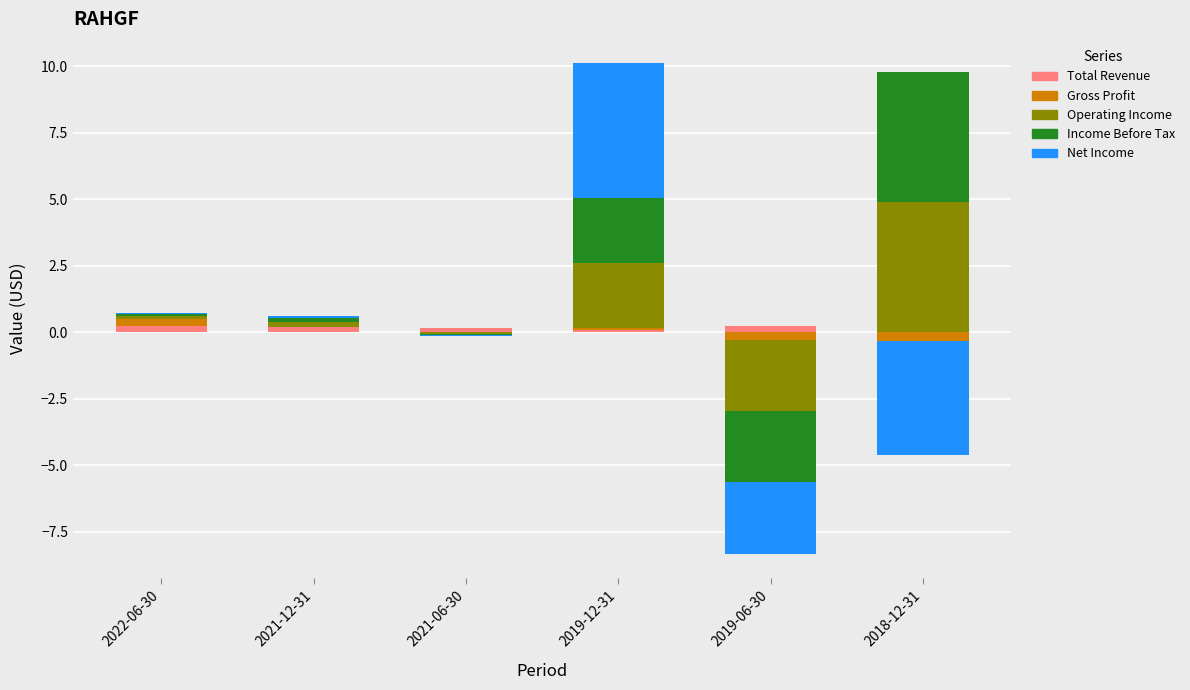

At which label is Total Revenue closest to 0?

2018-12-31